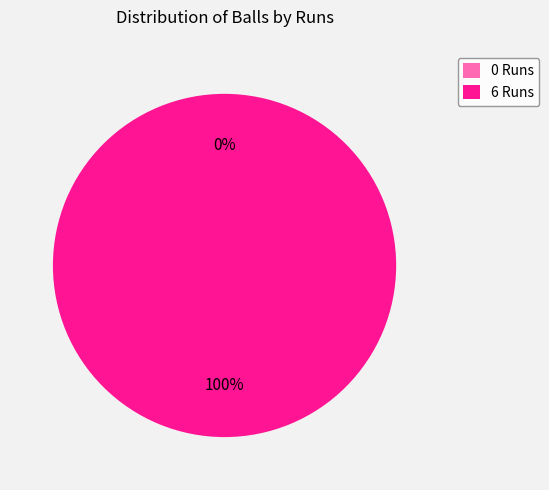

Do 0 Runs and 6 Runs together represent more than half of the pie?

Yes